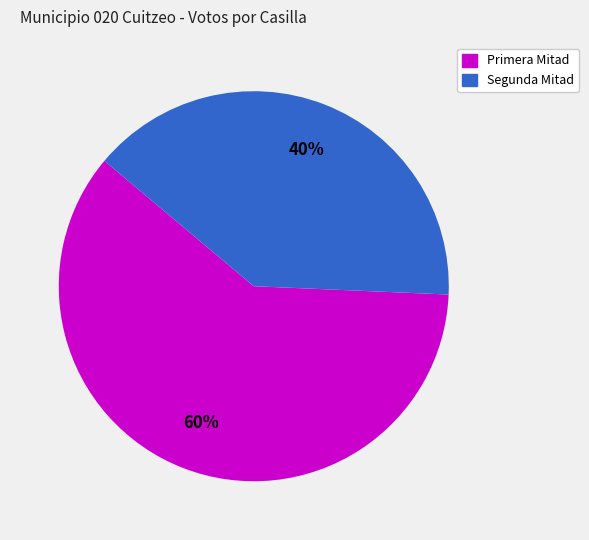

Does any single category account for the majority?

Yes